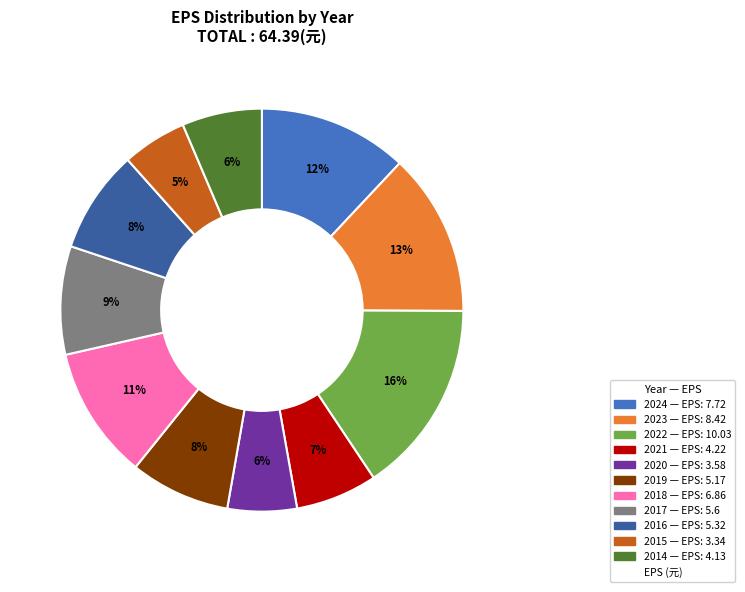

To the nearest percent, what is the average slice percentage?

9%